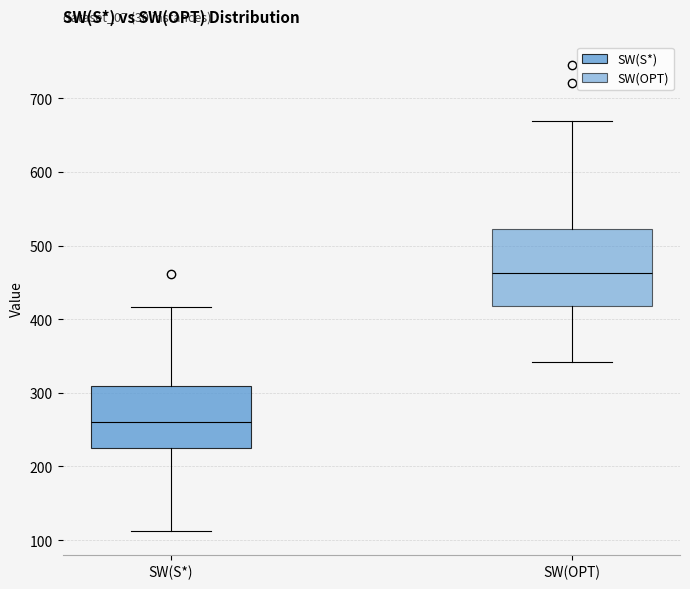

Which box is the tallest, from its lower edge to its upper edge?

SW(OPT)